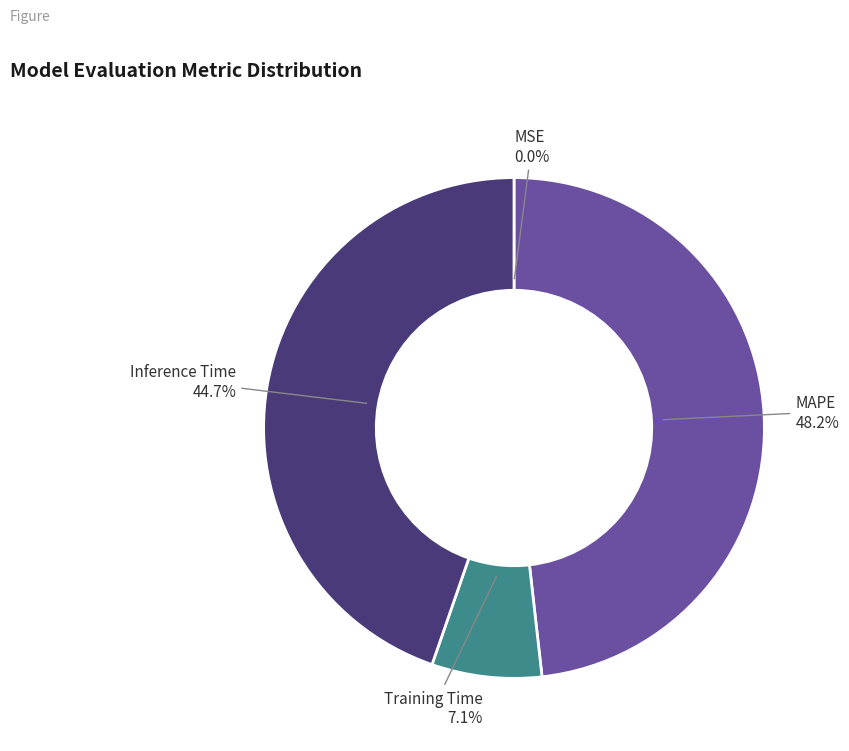

Is there any slice that represents more than half of the pie?

No